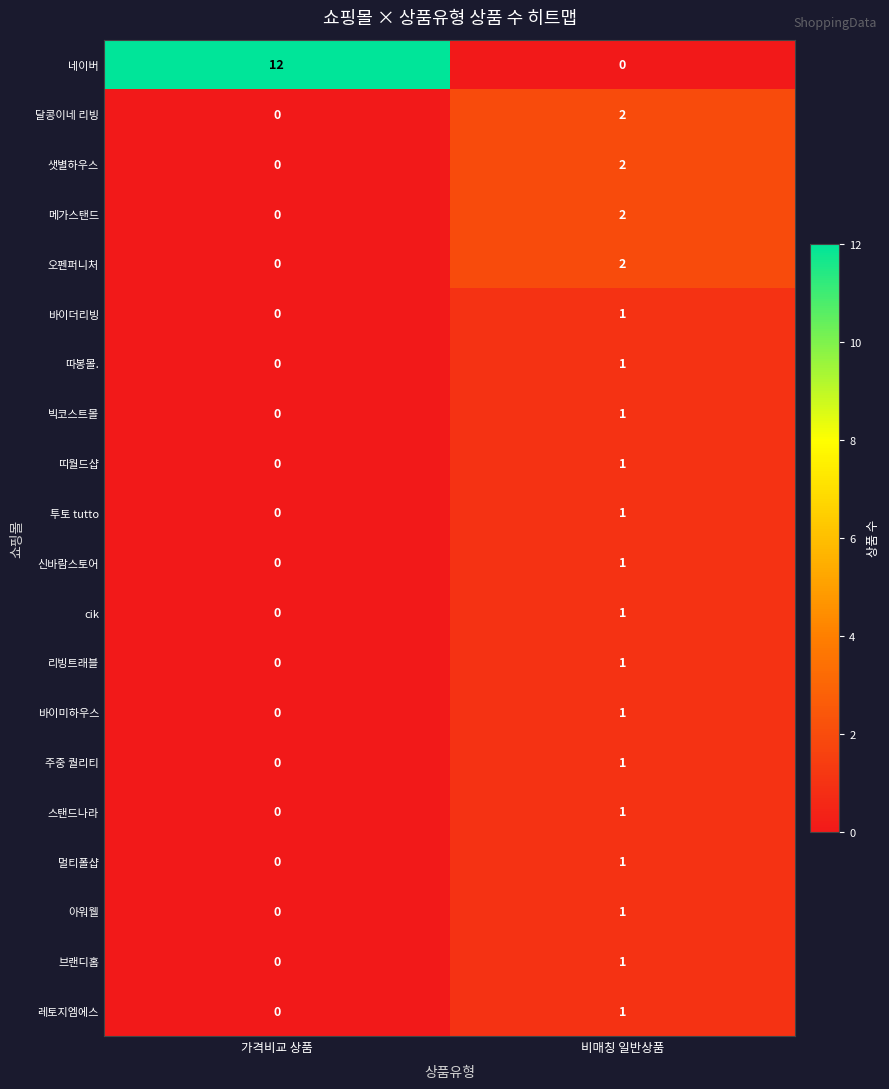

How many categories are shown in the chart?

2